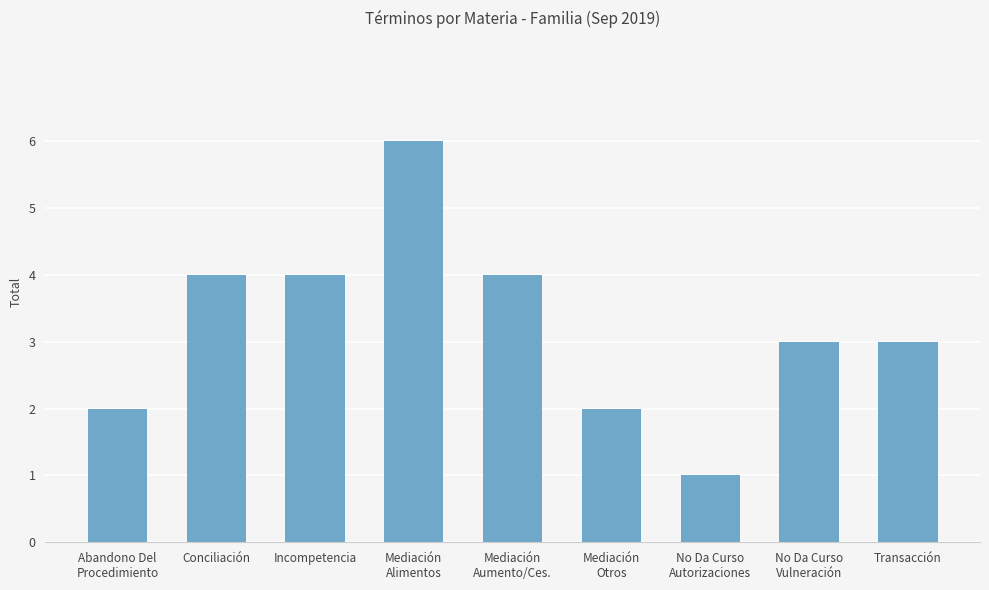

How many distinct data groups are displayed?

1